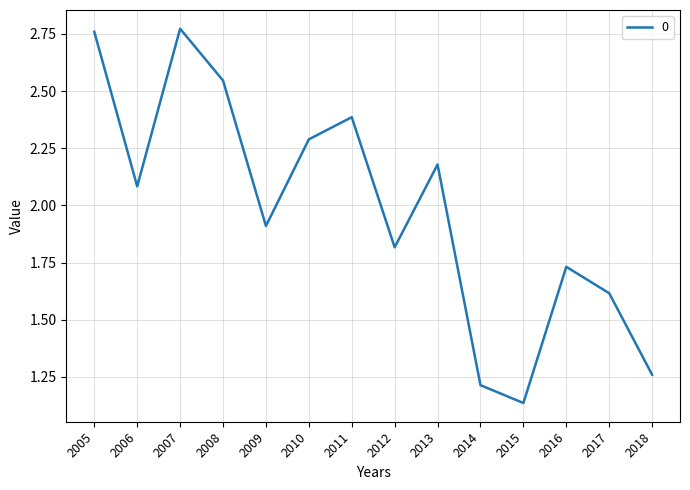

What is the difference between the maximum and minimum values?

1.6